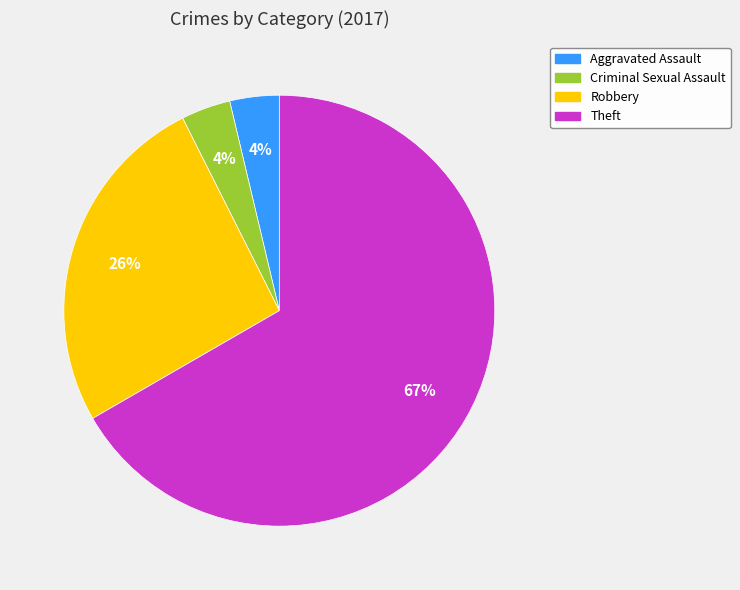

Do Aggravated Assault and Criminal Sexual Assault together represent more than half of the pie?

No